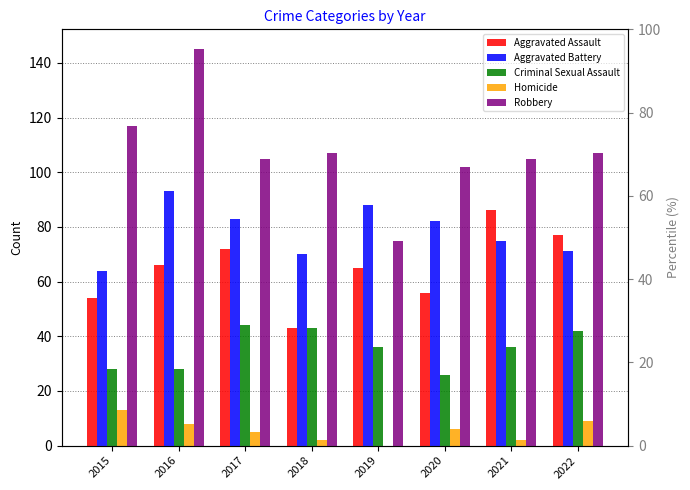

Rank the series at 2016 from lowest to highest value.

Homicide, Criminal Sexual Assault, Aggravated Assault, Aggravated Battery, Robbery